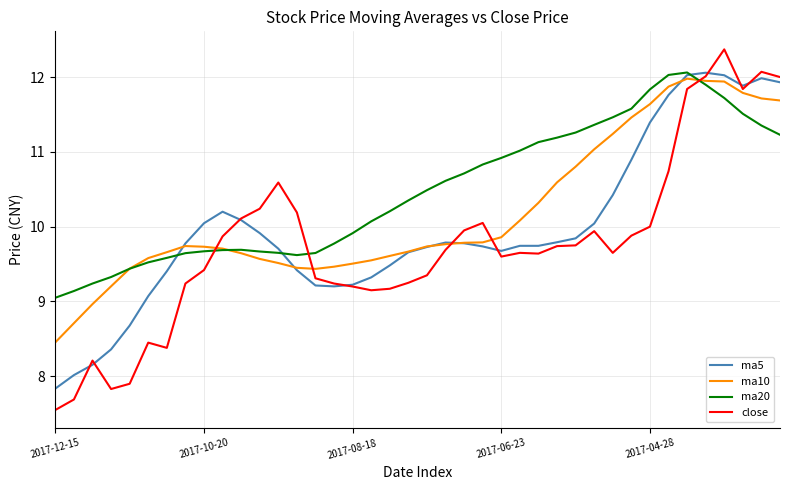

How many times do ma20 and close cross each other?

3